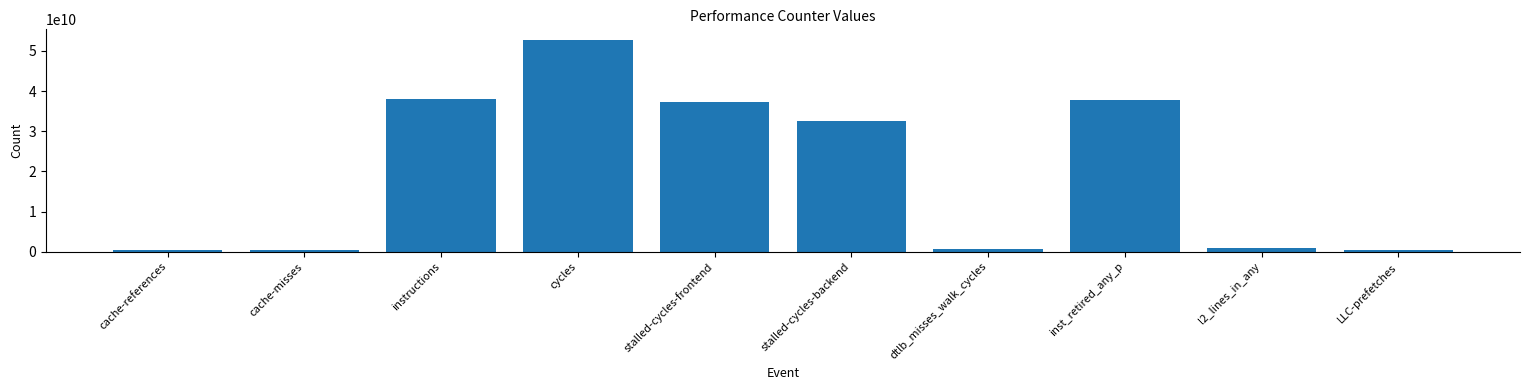

What is the label of the 1st bar from the right?

LLC-prefetches